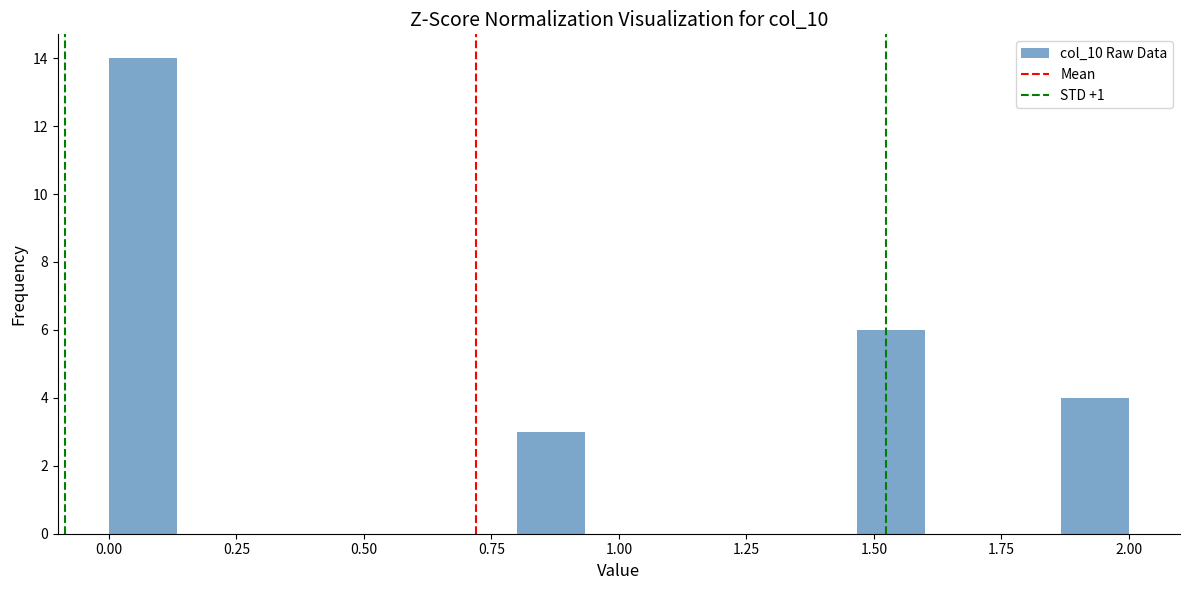

Around what value on the x-axis is the tallest bar? Give the approximate position of its centre, as read against the axis.

0.05